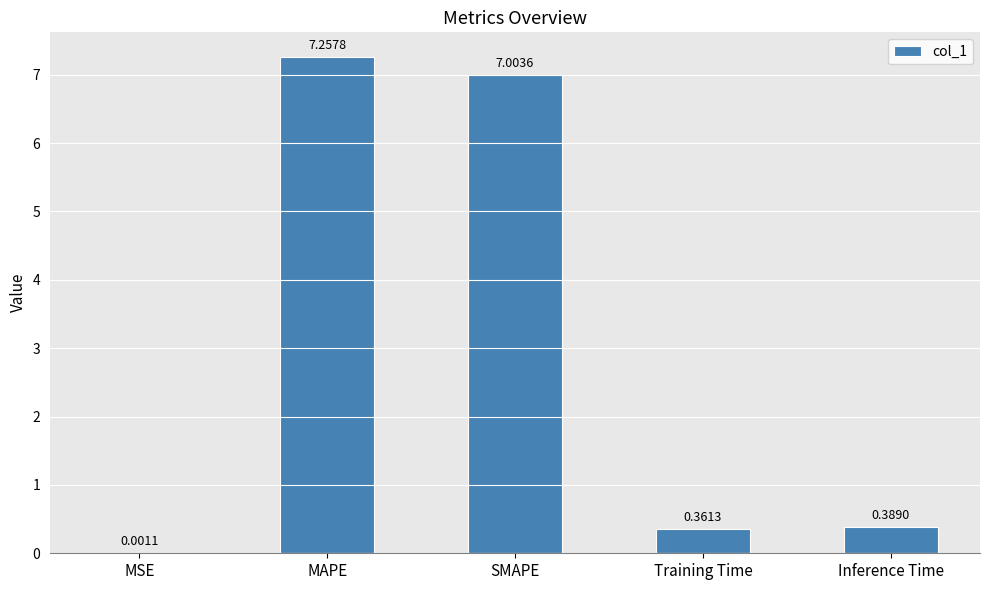

Which category has the highest value across all series?

MAPE